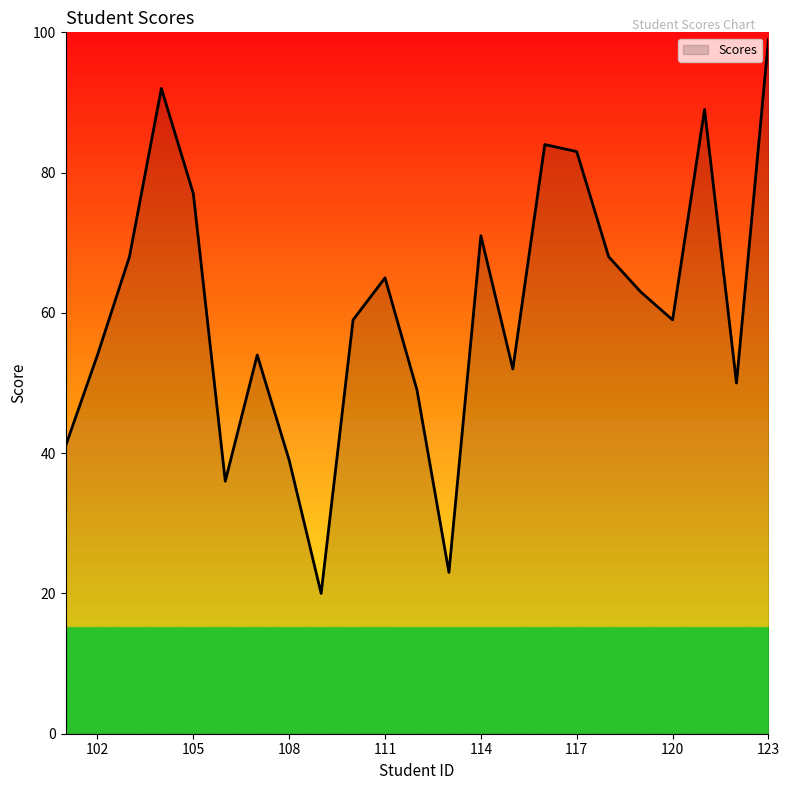

What is the minimum value shown in the chart?

20